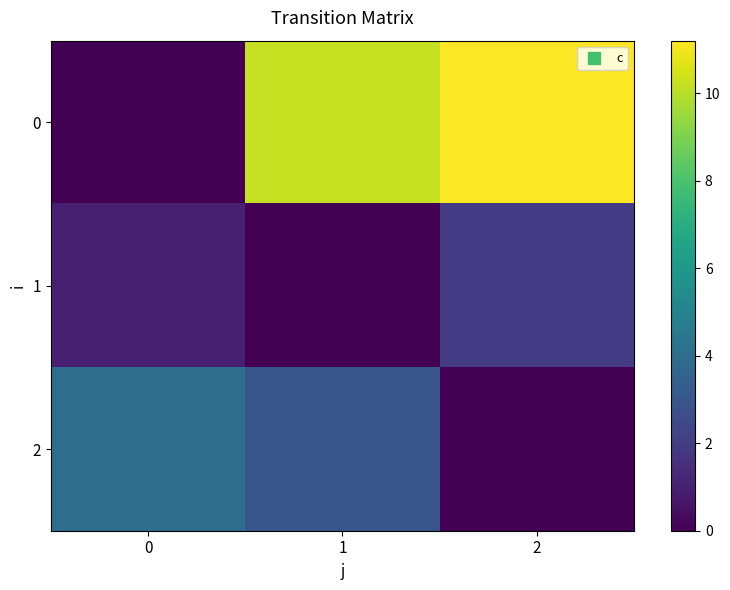

Reading left to right, what are all the values shown in this chart?

0: 0=0.0	1=10.2	2=11.2
1: 0=1.0	1=0.0	2=2.0
2: 0=4.0	1=3.0	2=0.0